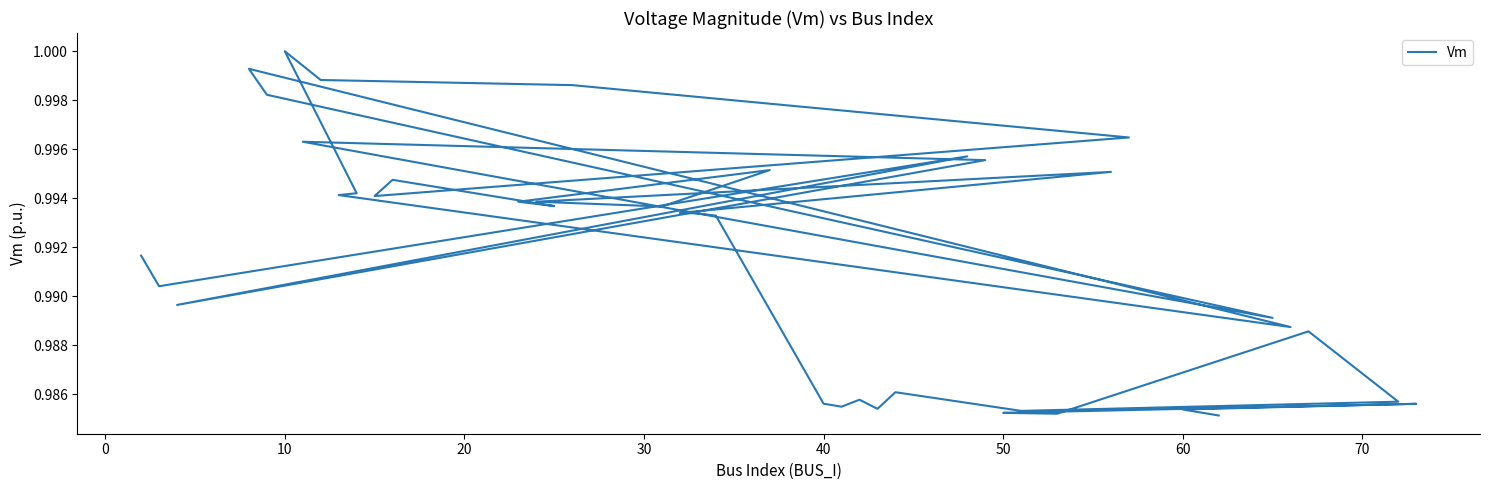

How many lines are shown in the chart?

1